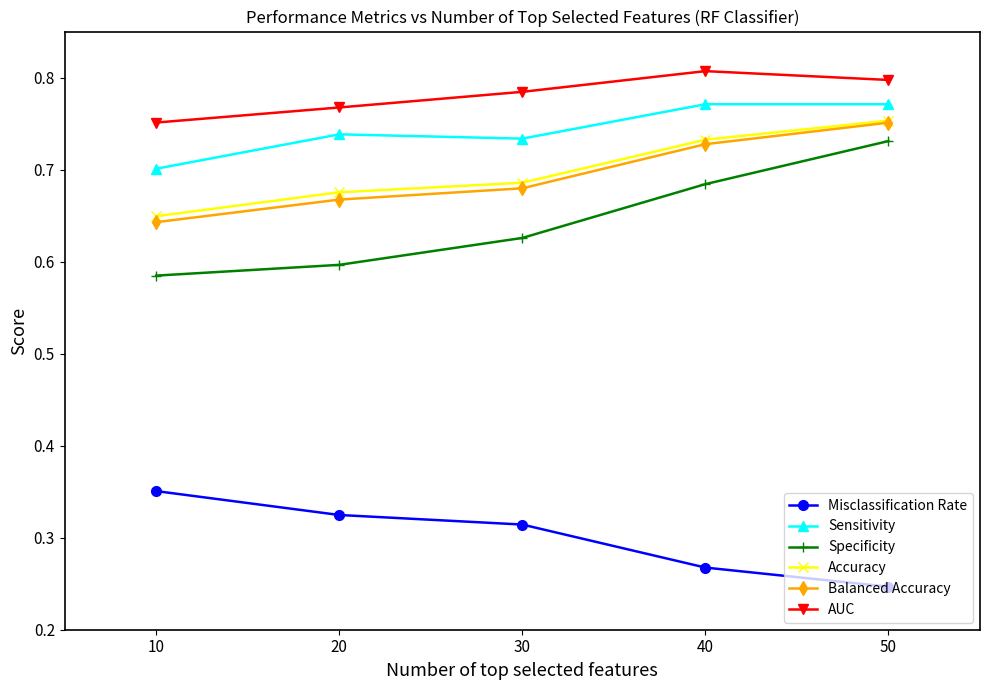

At which category is the sum across all series the highest?

50